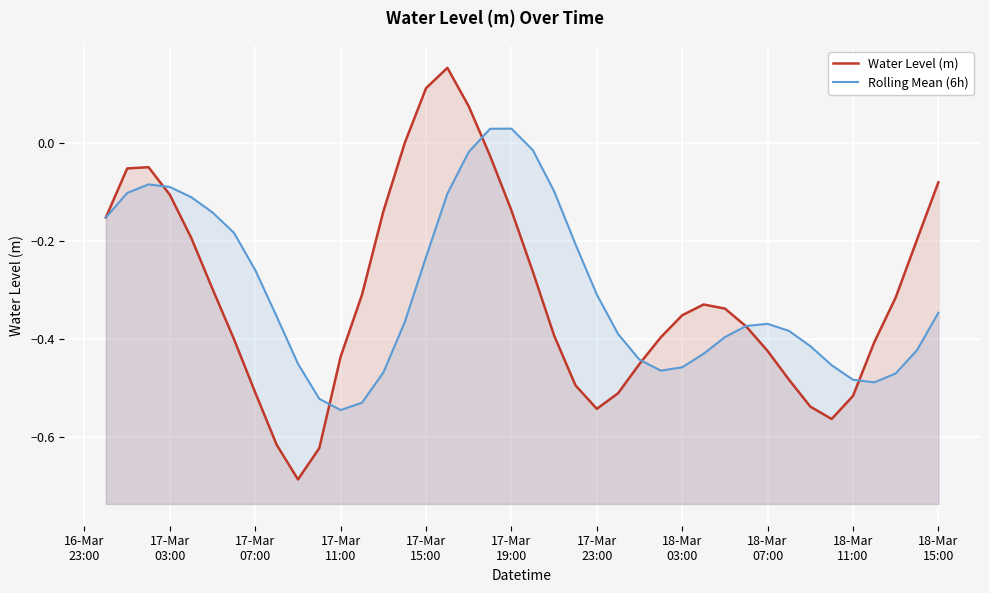

True or false: Rolling Mean (6h) has more than 1 interior local peaks.

True